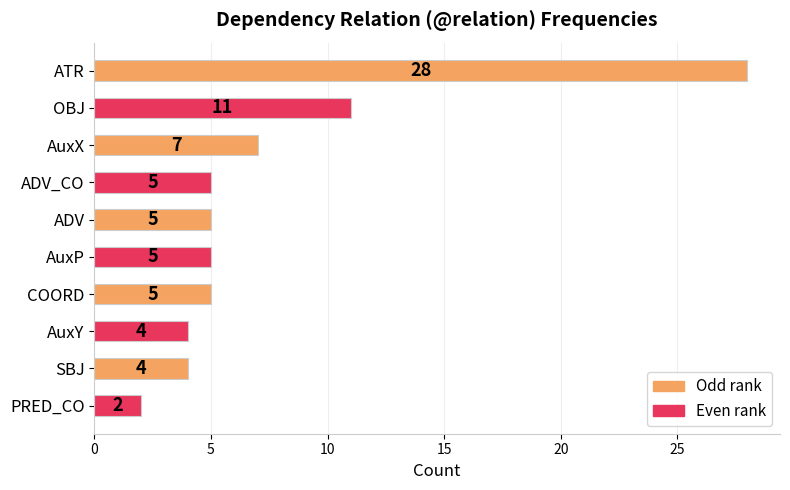

Is it true that the value at ATR is 28?

True